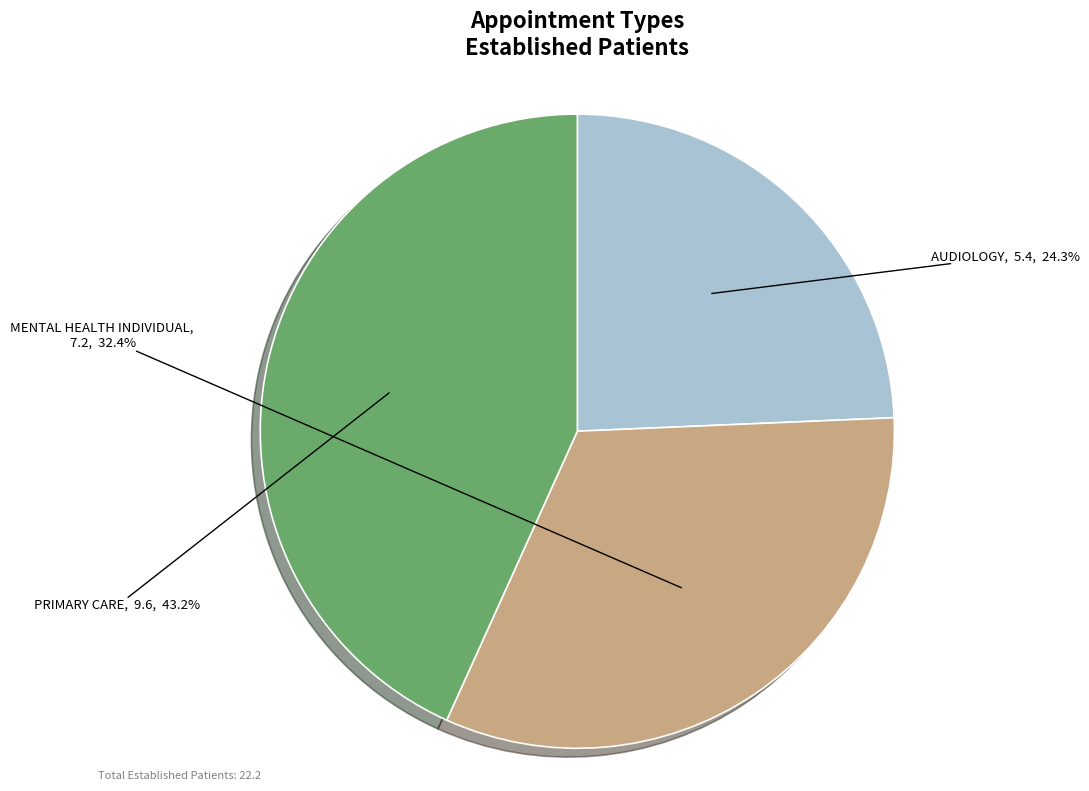

Combined, do PRIMARY CARE and AUDIOLOGY account for over 50%?

Yes